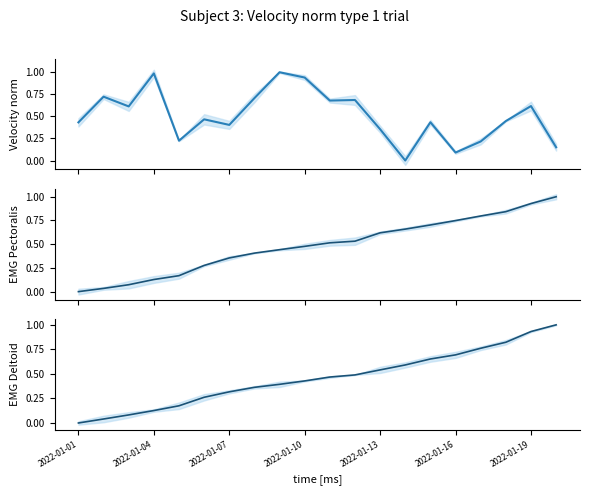

What position from the left is 2022-01-07?

3